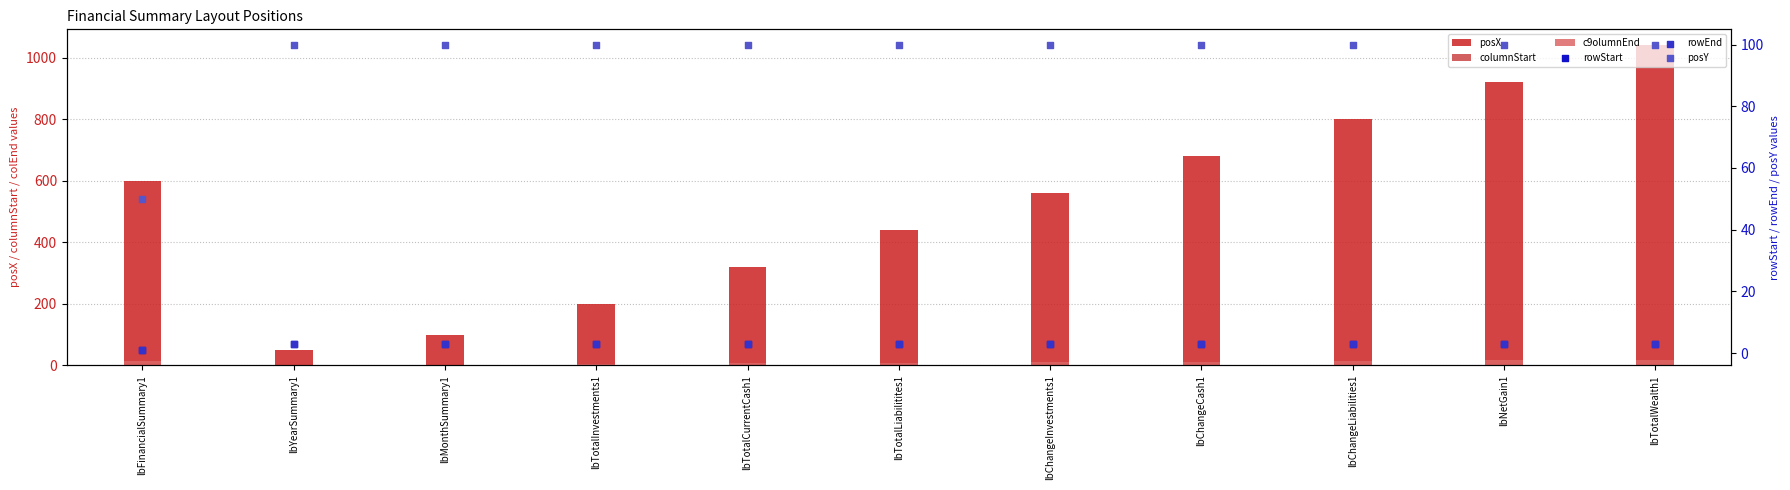

What are all the series names shown in the legend?

posX, columnStart, c9olumnEnd, rowStart, rowEnd, posY